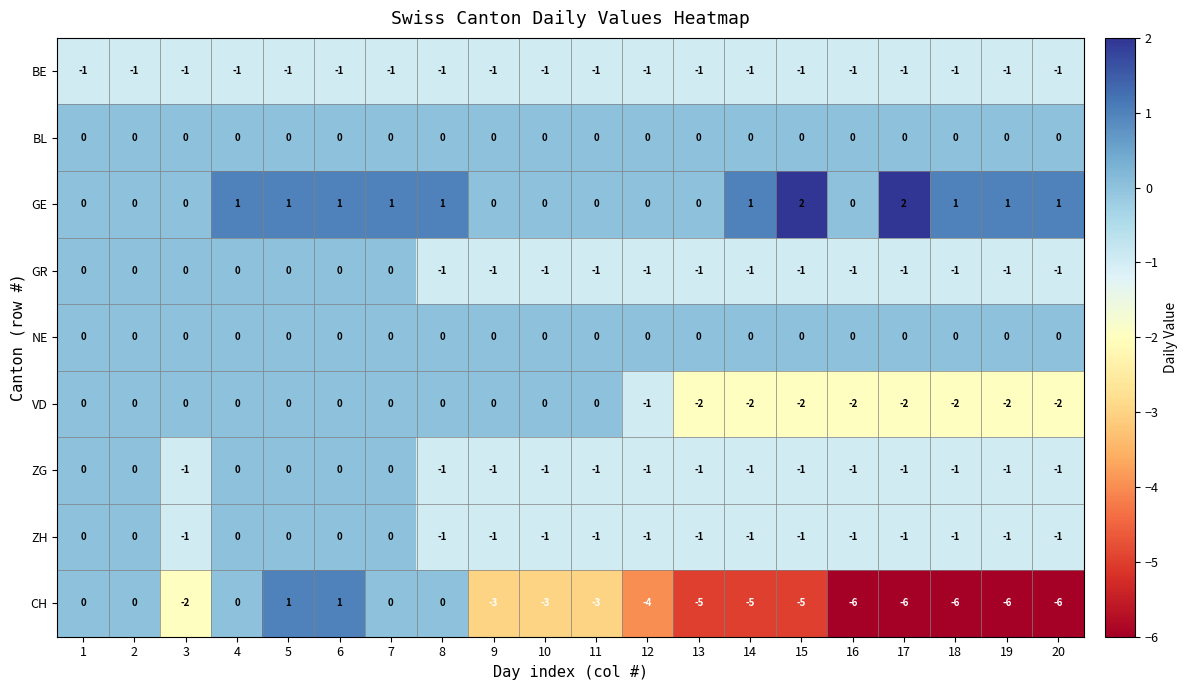

What is the sum of all ZG values?

-14